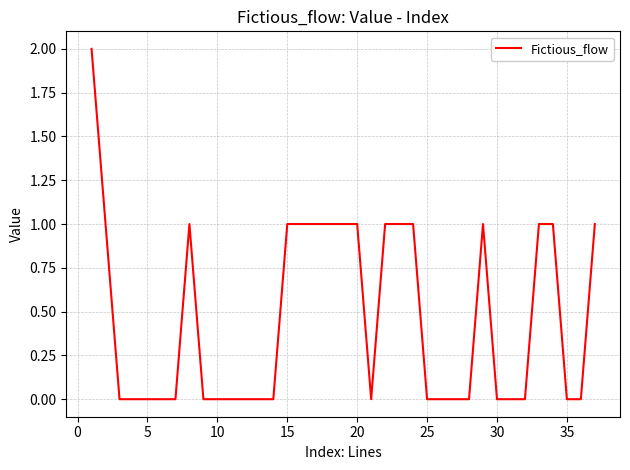

True or false: there are more than 0 points higher than both neighbors.

True